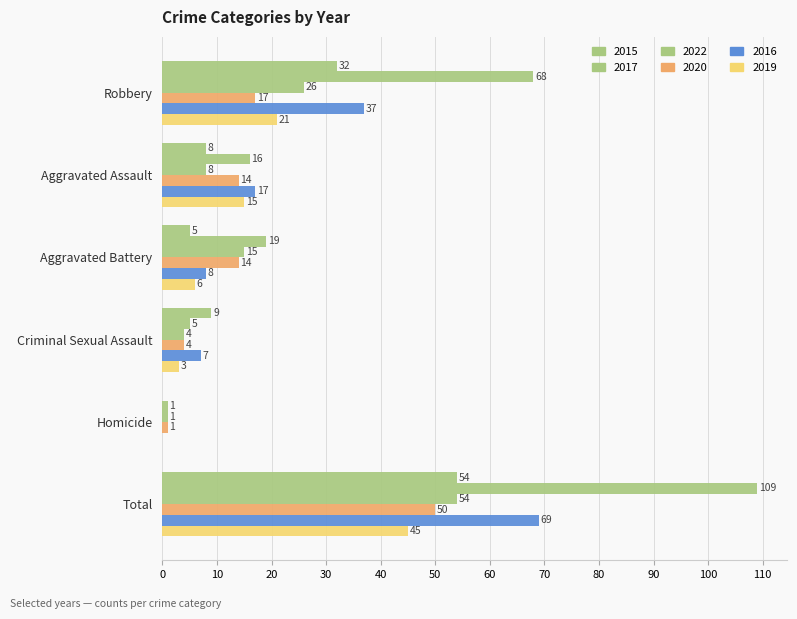

How many series are shown in this chart?

6